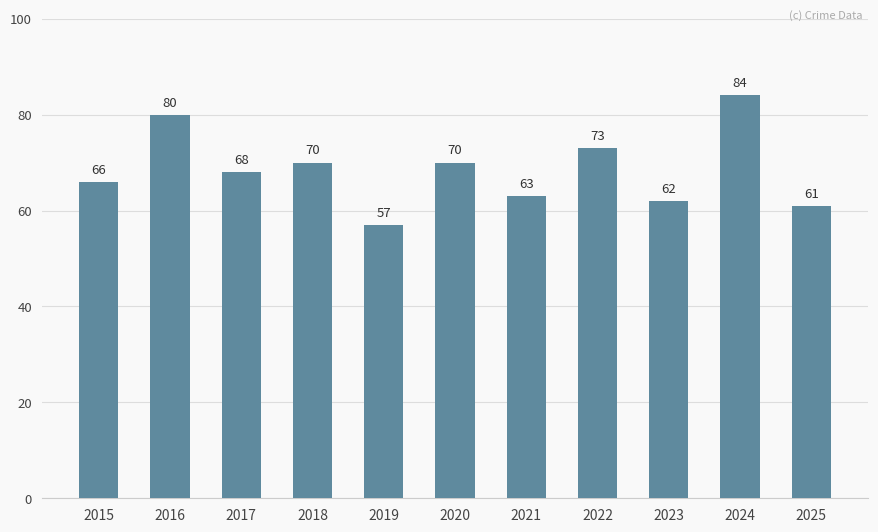

How many bars are there in total?

11